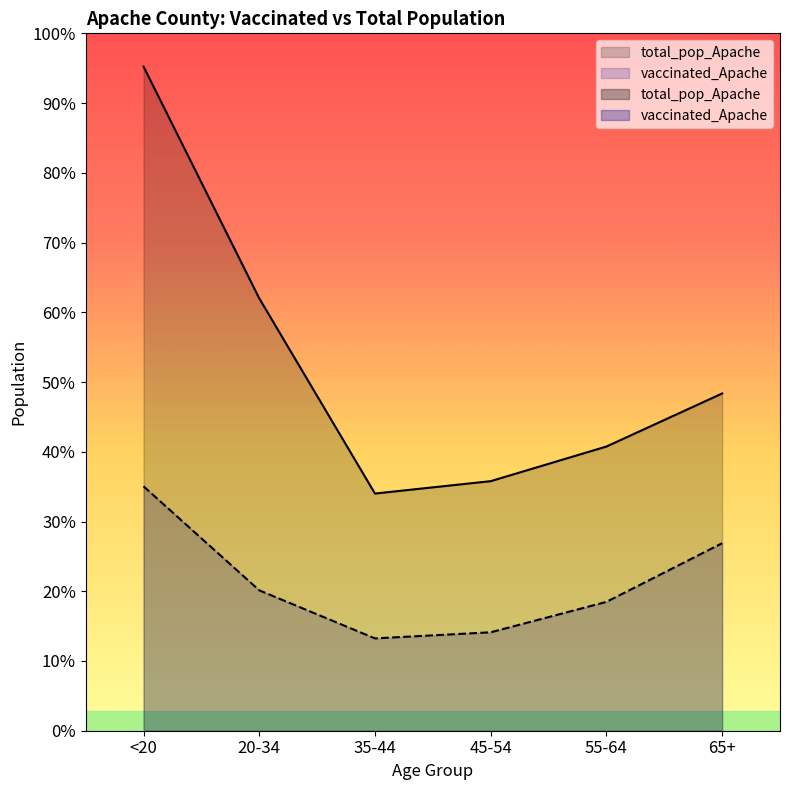

Between 65+ and 55-64, which is larger?

65+